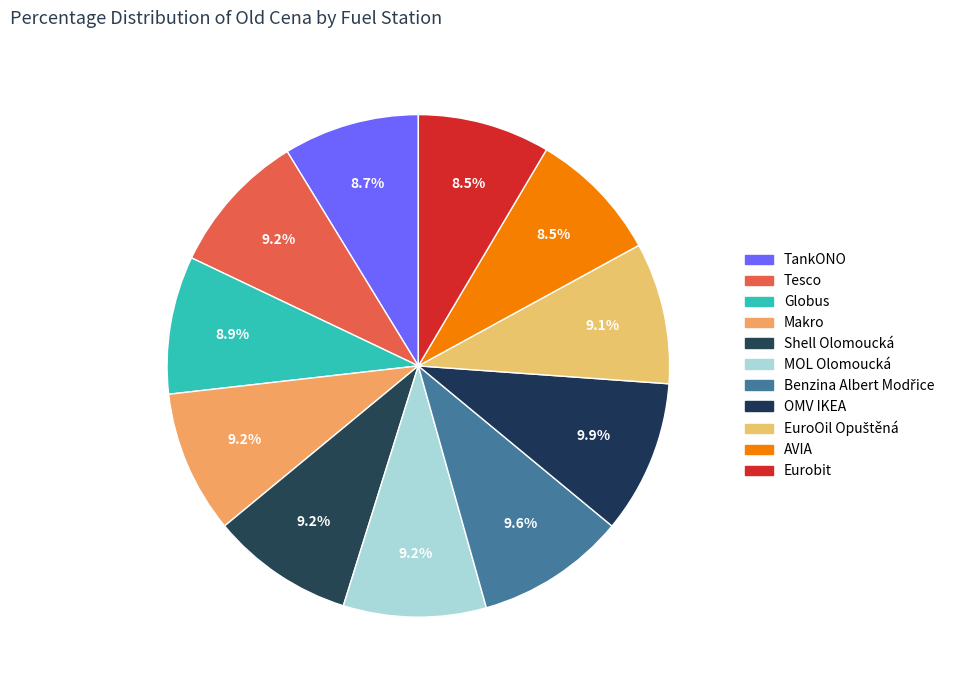

What percentage do Globus and AVIA together represent?

17.4%